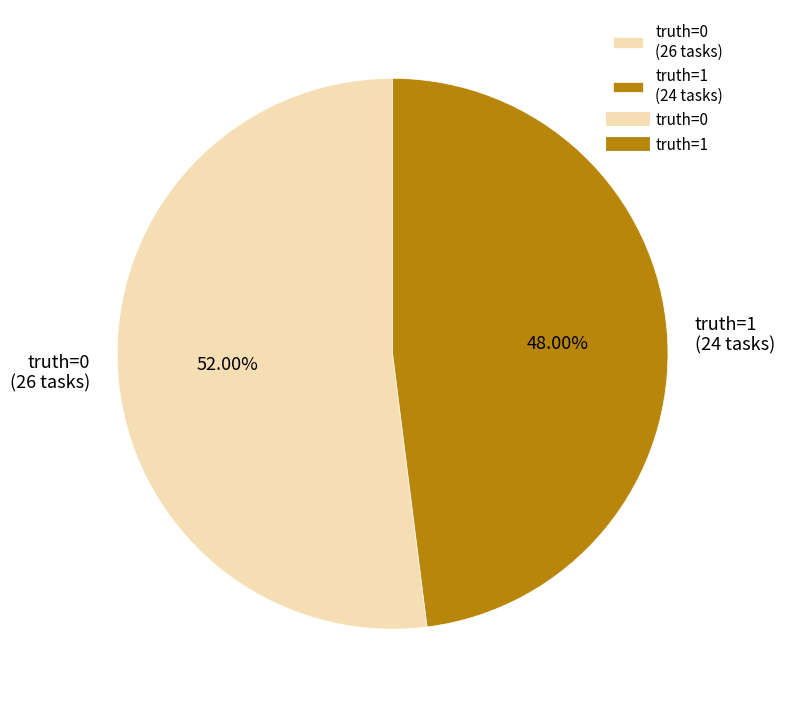

Which slice is the largest?

truth=0